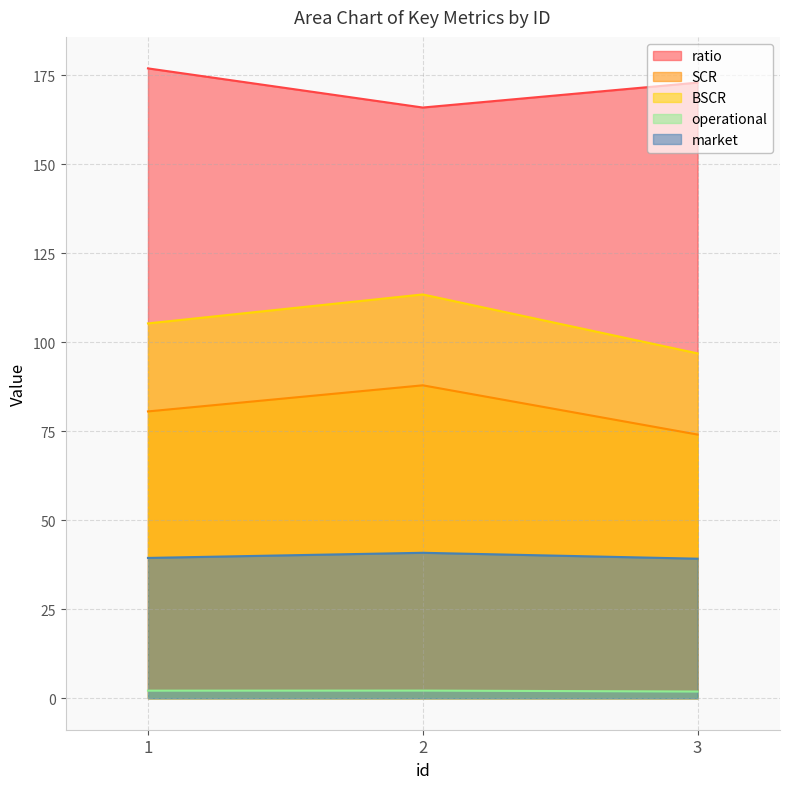

What is the difference between the maximum and minimum values in the market series?

1.7